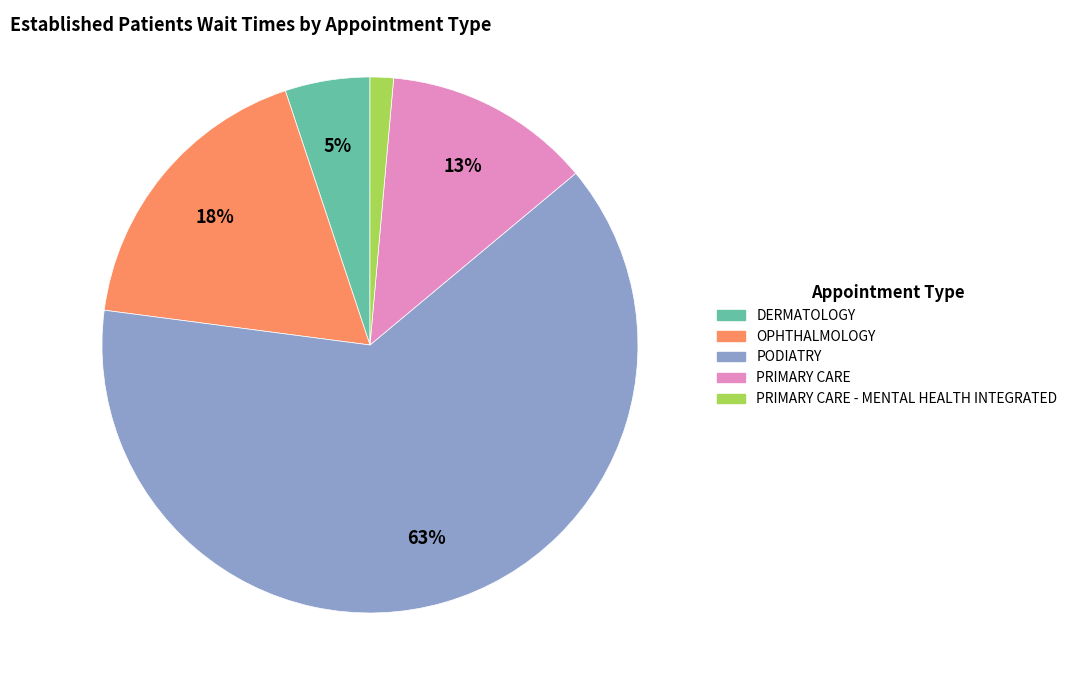

To the nearest percent, what percentage of the pie is DERMATOLOGY?

5%